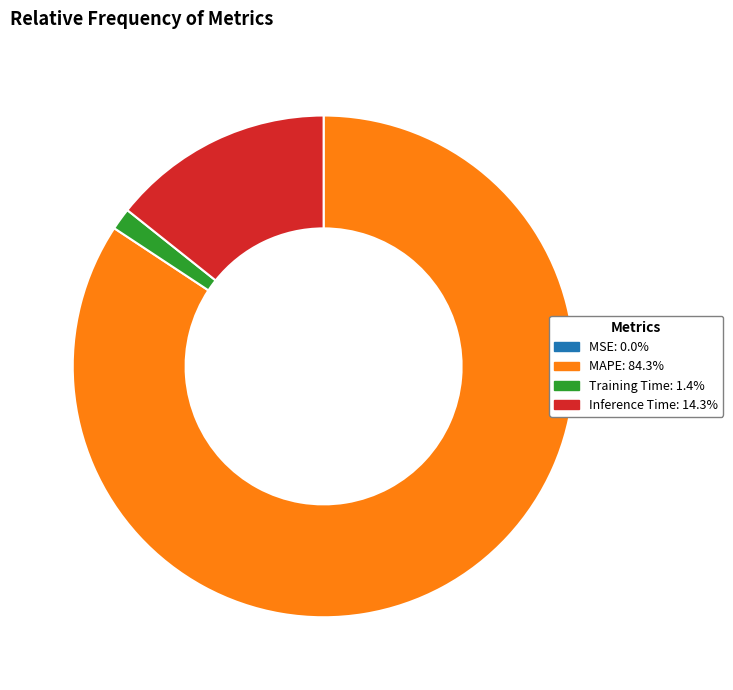

Which has a higher value, MAPE or Training Time?

MAPE